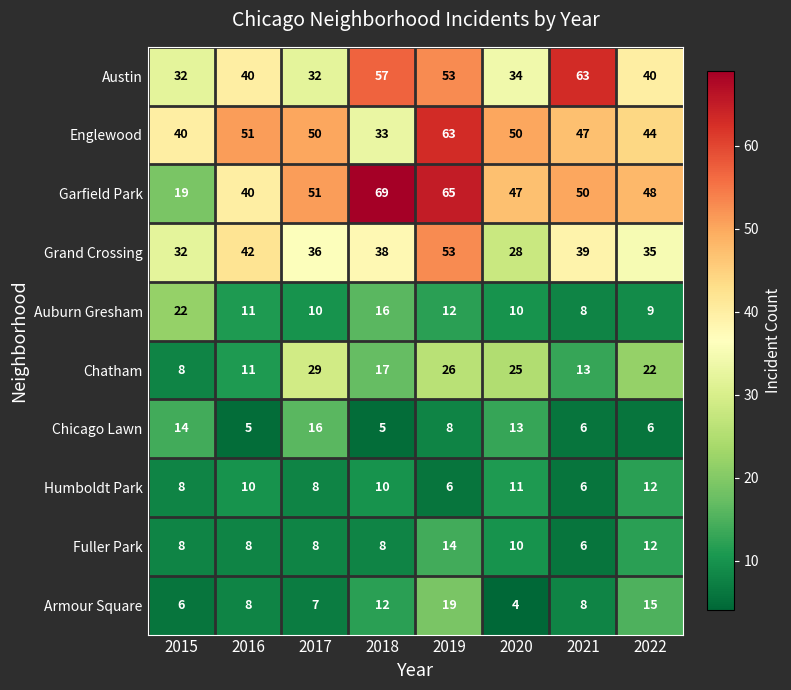

At which label does Chatham first exceed 22?

2017